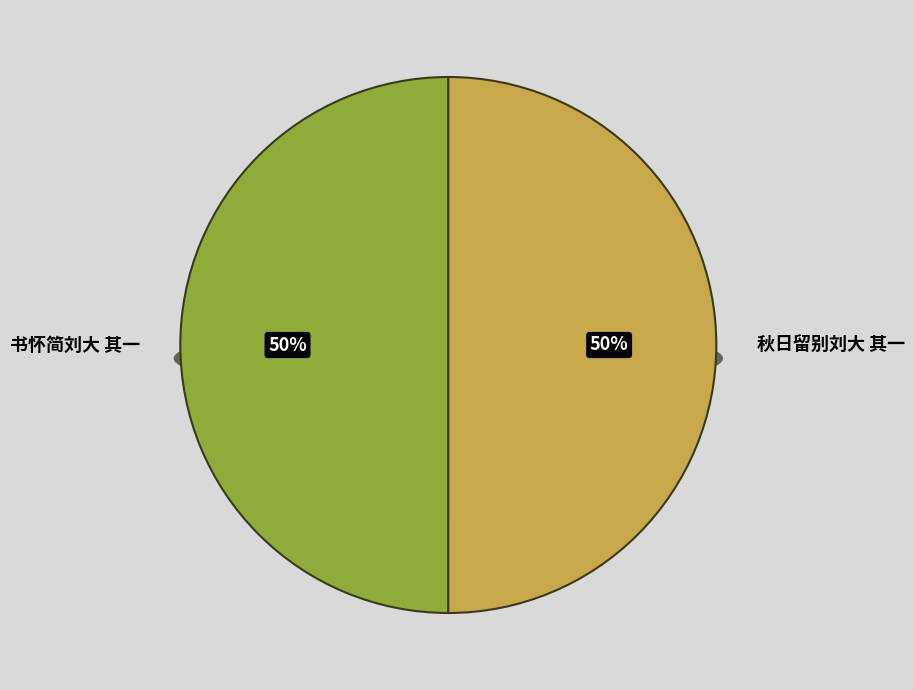

The 书怀简刘大 其一 slice represents 50% of the pie. True or false?

True